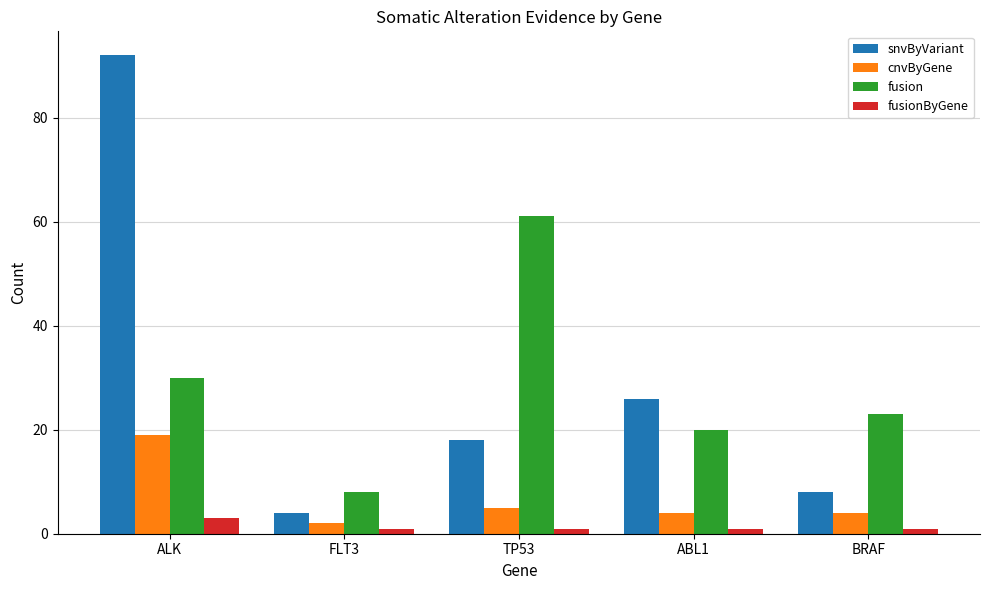

Where is cnvByGene nearest to the value 10?

TP53